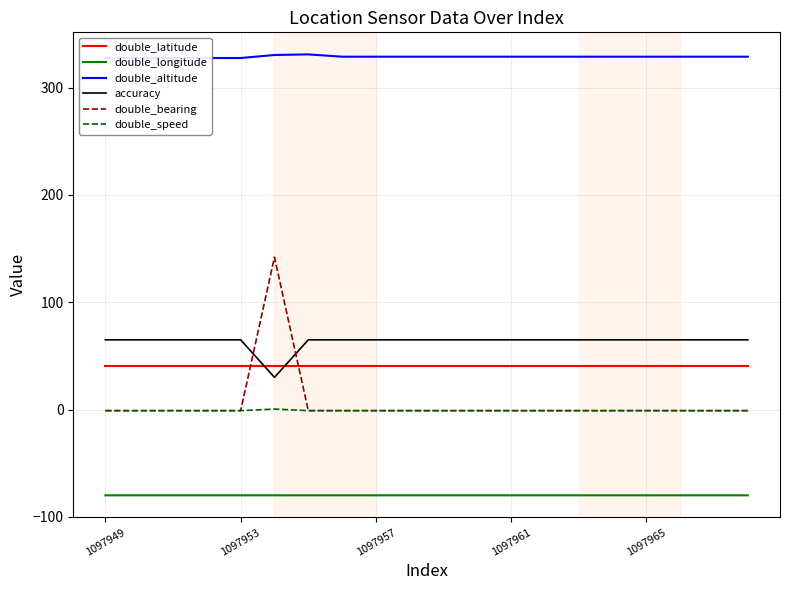

True or false: accuracy and double_speed intersect in this chart.

False